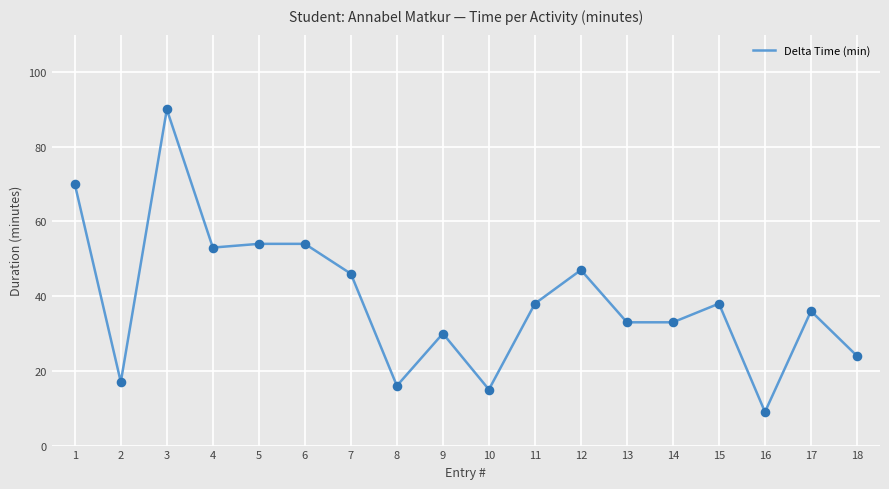

Approximately how many times larger is the value at 11 compared to 3?

0.4